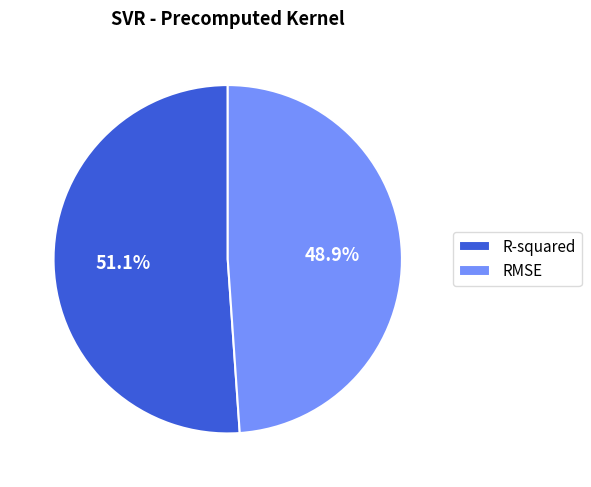

To the nearest percent, what percentage of the pie is R-squared?

51%